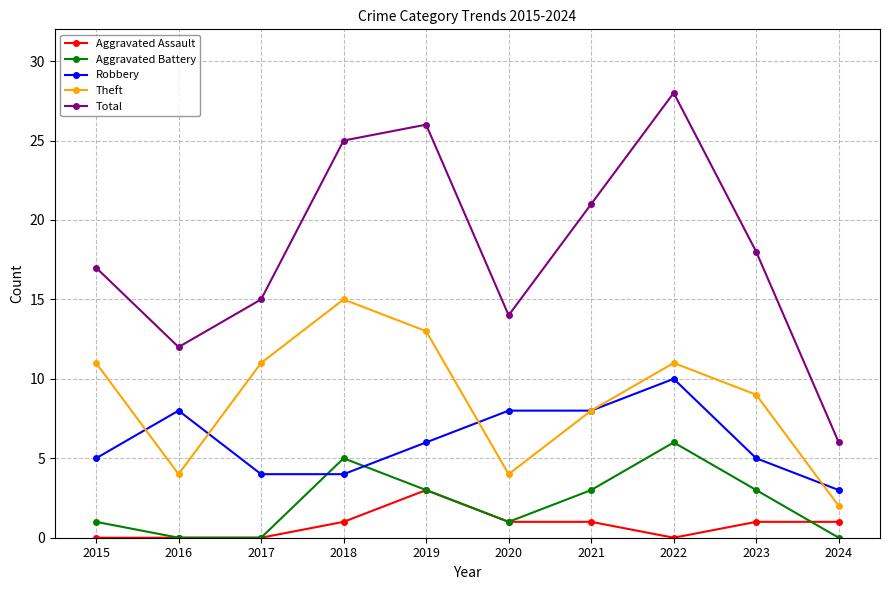

What is the value of the Total point at the 1st from the left?

17